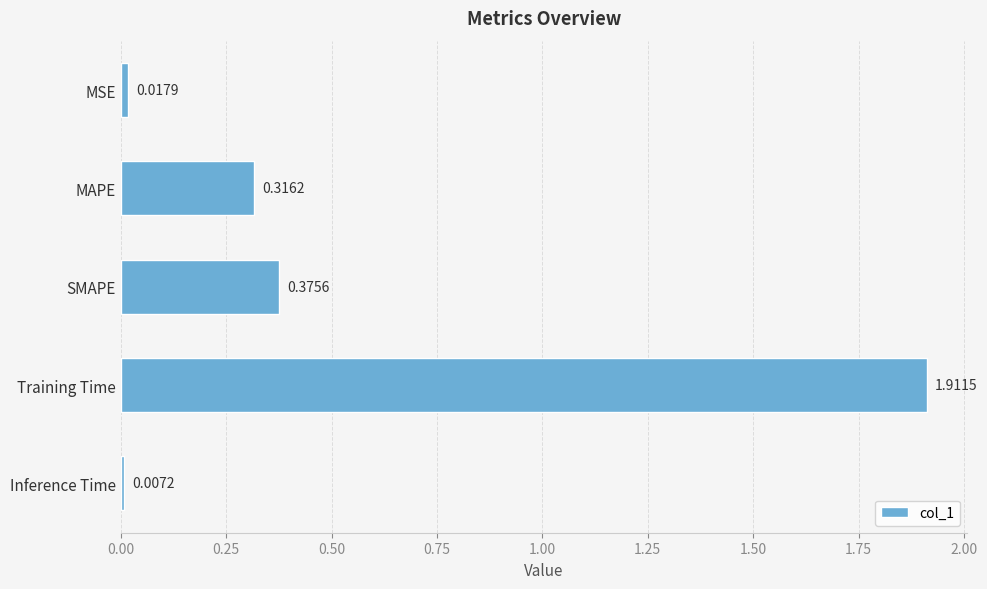

What is the label of the 3rd bar from the top?

SMAPE